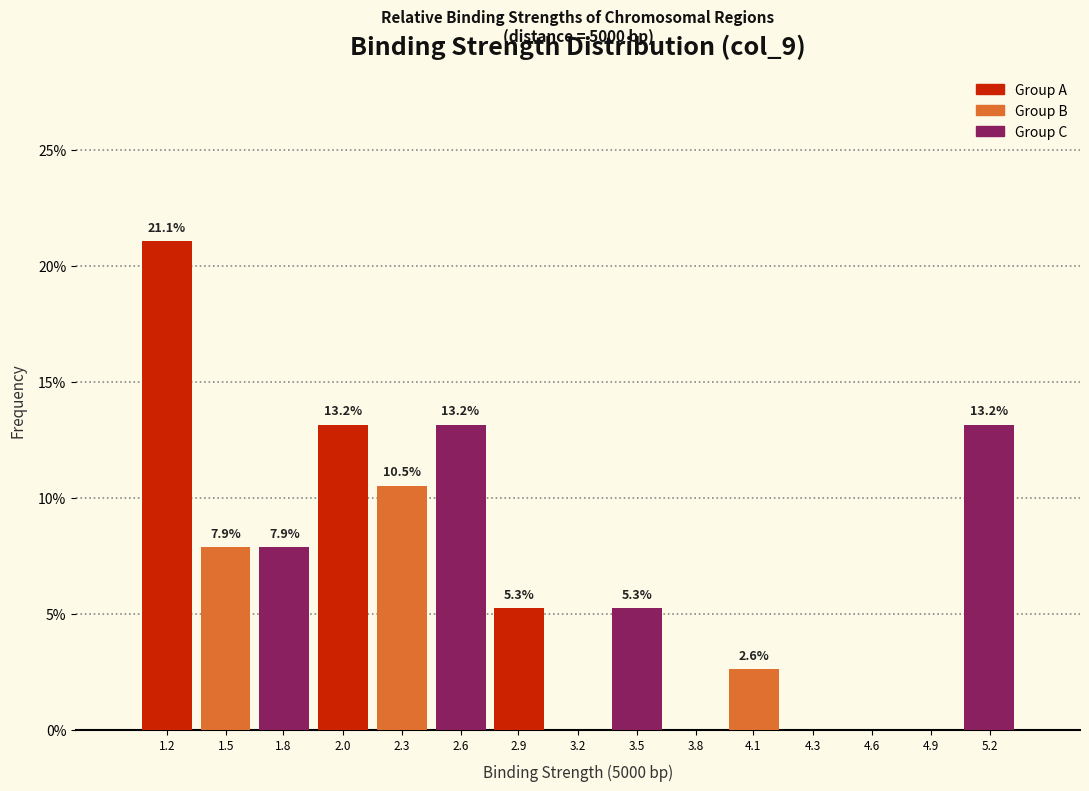

Reading left to right, transcribe all the data shown in this chart.

1.2=21.1	1.5=7.9	1.8=7.9	2.0=13.2	2.3=10.5	2.6=13.2	2.9=5.3	3.2=0.0	3.5=5.3	3.8=0.0	4.1=2.6	4.3=0.0	4.6=0.0	4.9=0.0	5.2=13.2